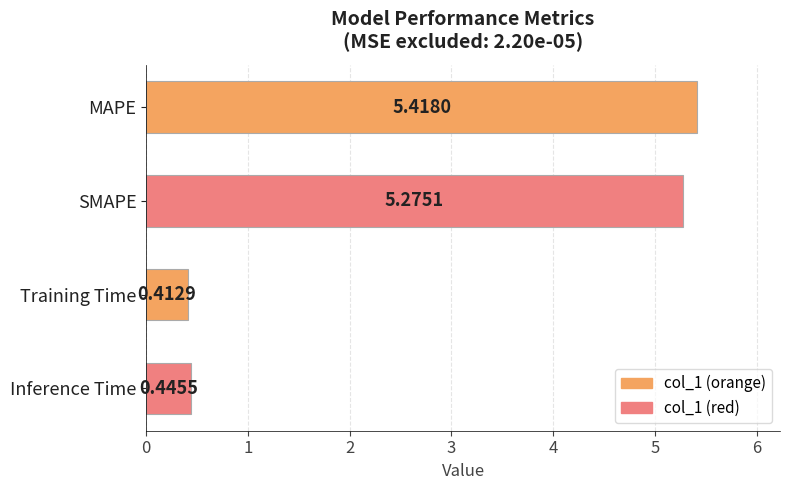

List the labels in order of value, largest first.

MAPE, SMAPE, Inference Time, Training Time